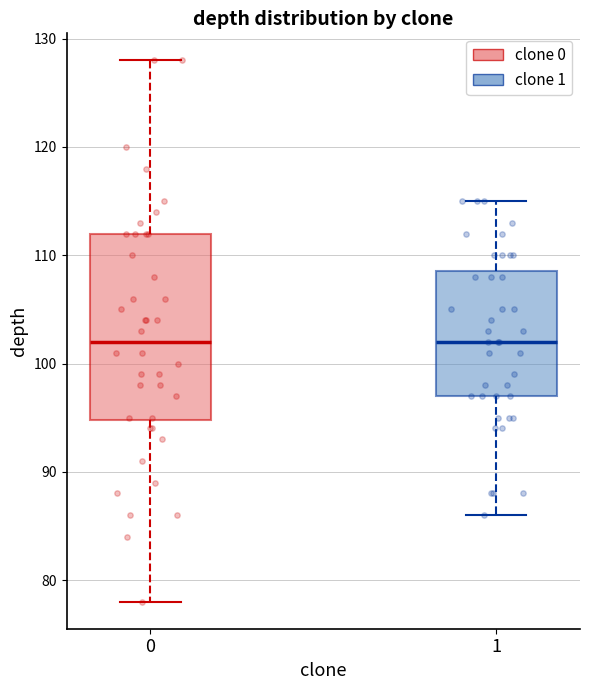

Which box is the tallest, from its lower edge to its upper edge?

0